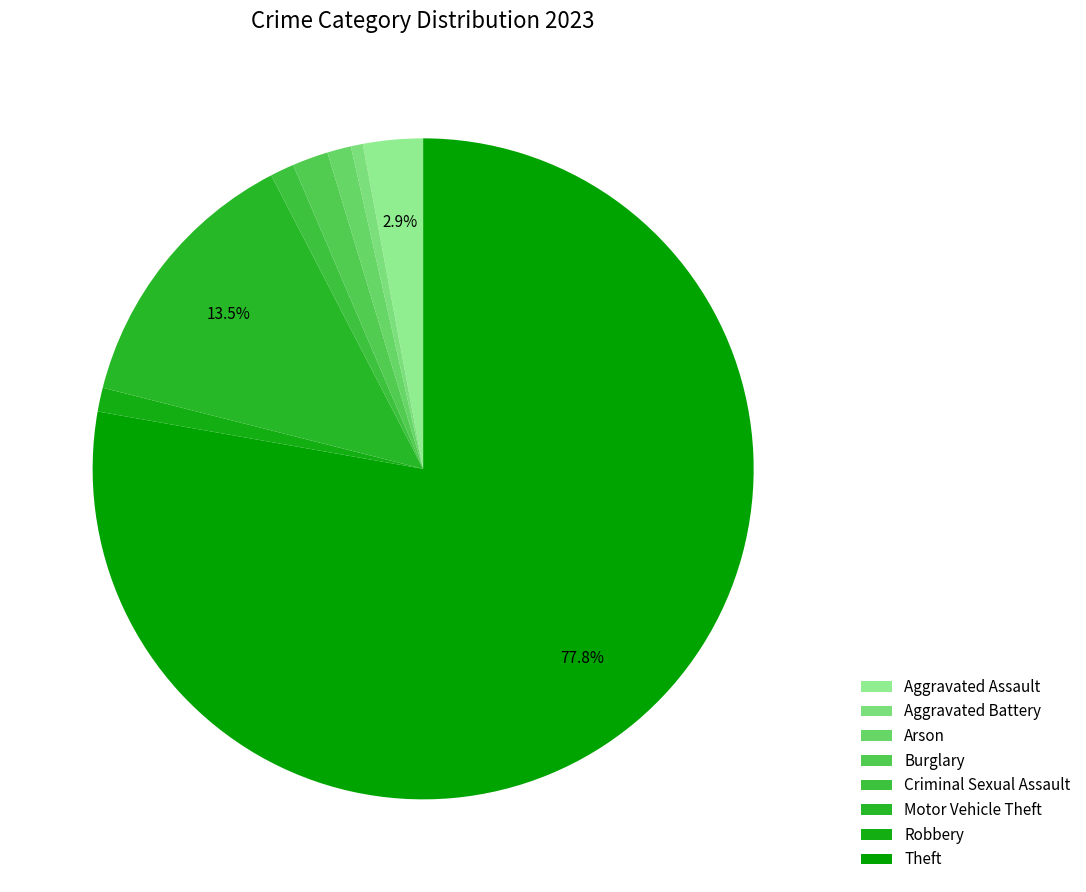

Rank the categories by value from lowest to highest.

Aggravated Battery, Arson, Criminal Sexual Assault, Robbery, Burglary, Aggravated Assault, Motor Vehicle Theft, Theft